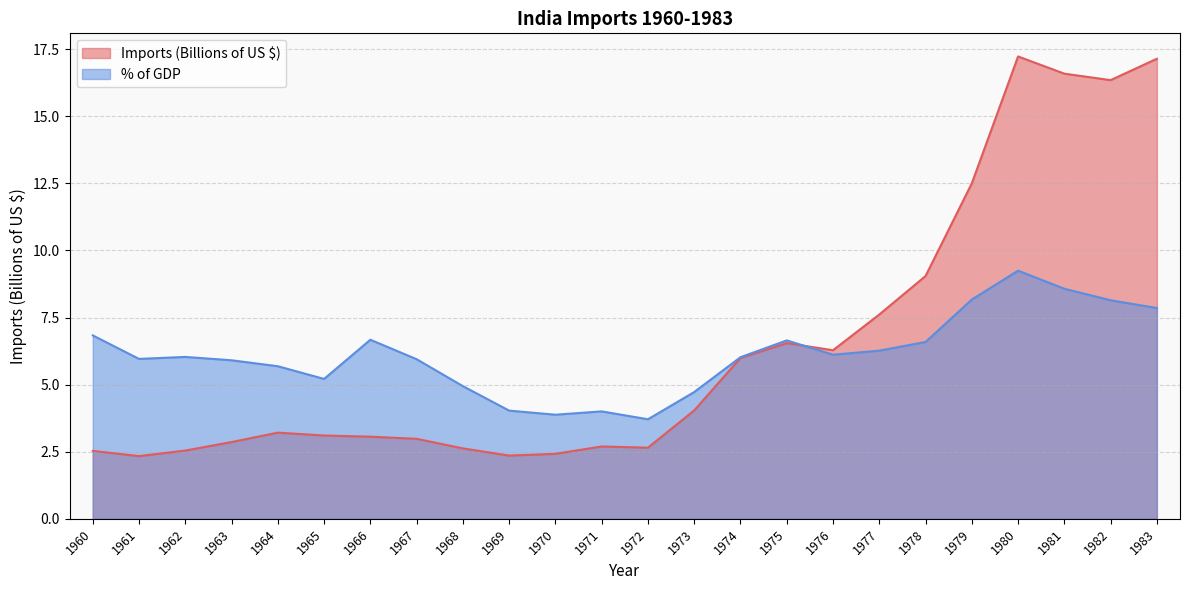

What is the total value across all series at 1965?

8.3